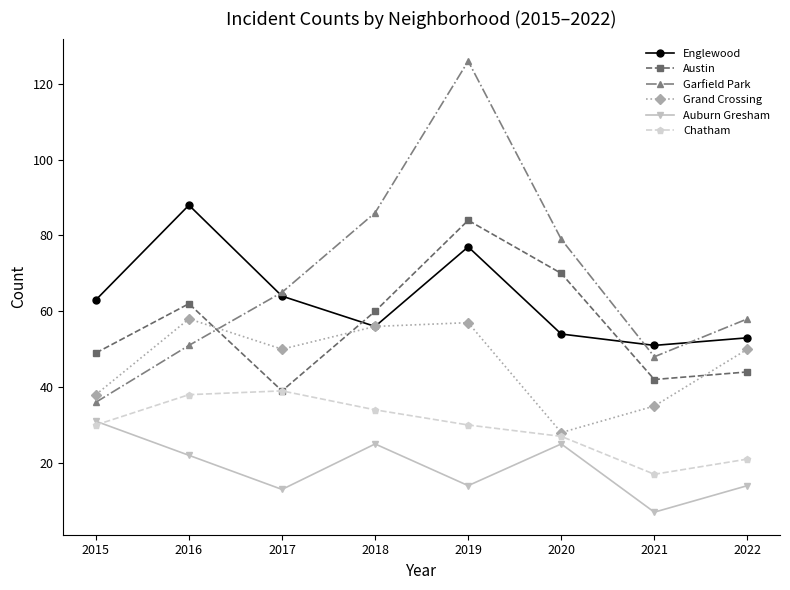

Which series has the largest range (max minus min)?

Garfield Park